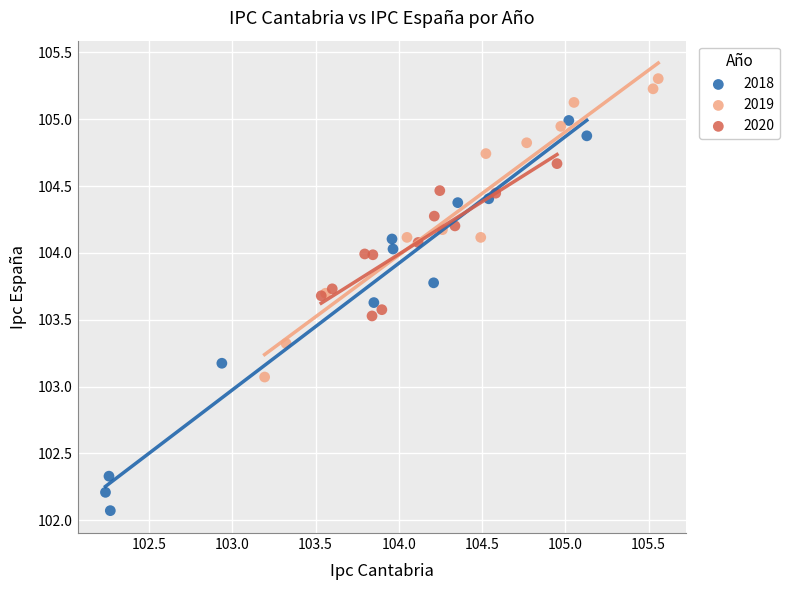

Which series reaches the maximum Y coordinate?

2019